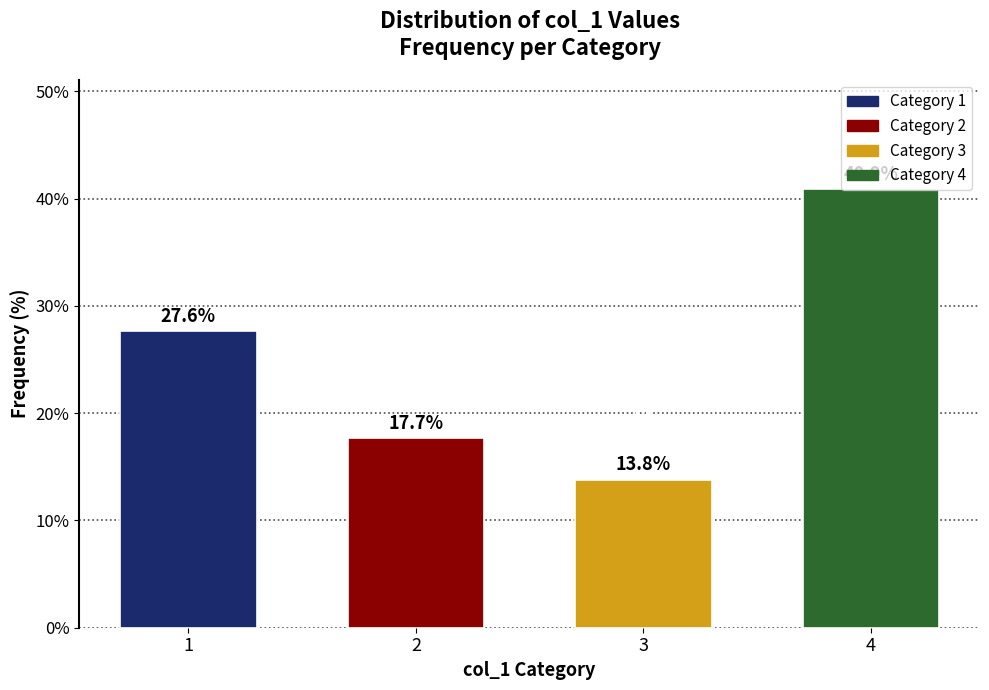

What is the ratio of the value at 3 to the value at 1?

0.5